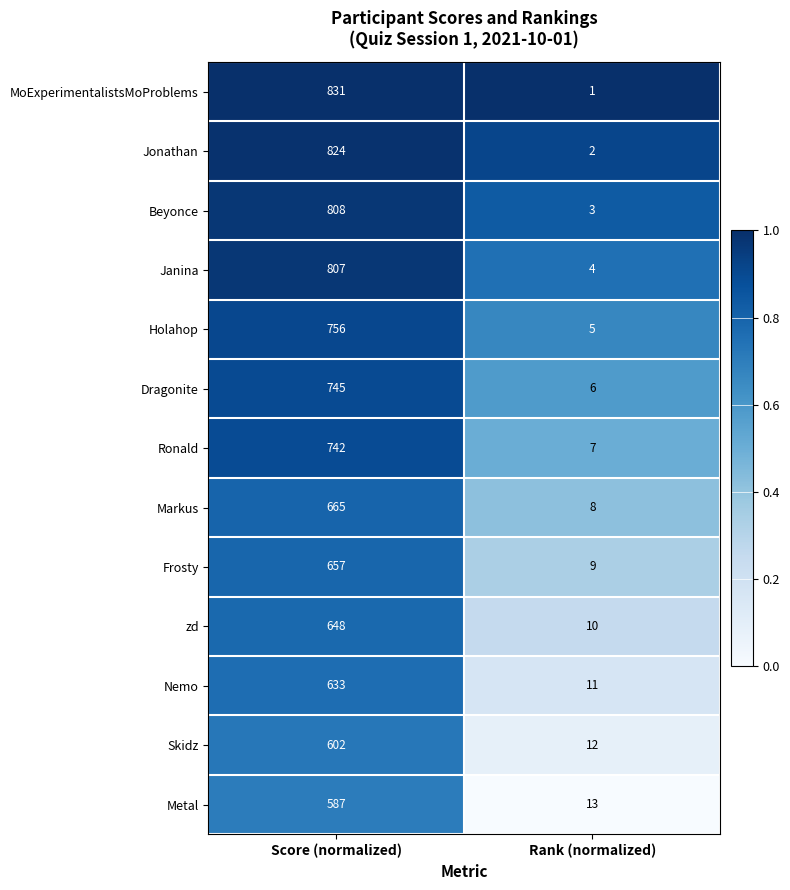

Which series has the largest total across all categories?

MoExperimentalistsMoProblems